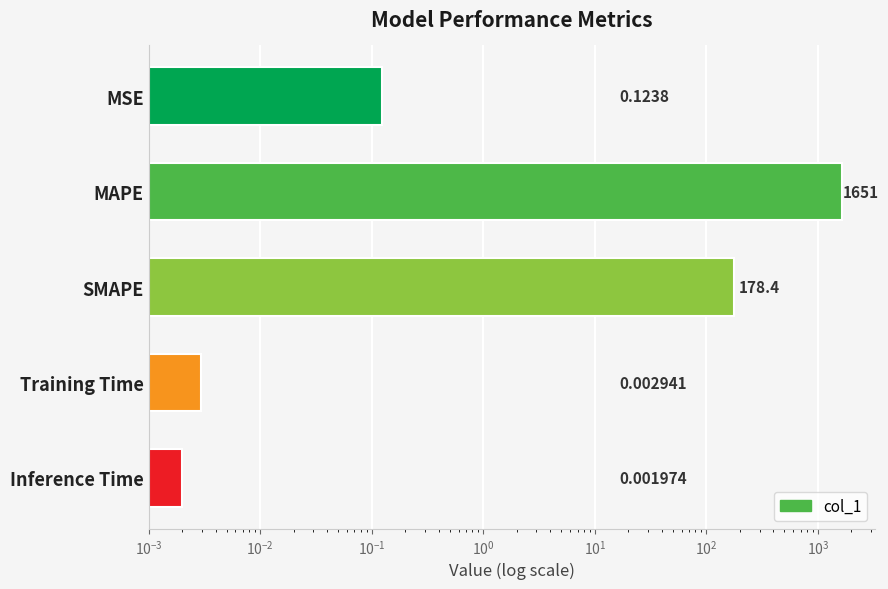

Are the bars grouped side by side (vs. stacked)?

No